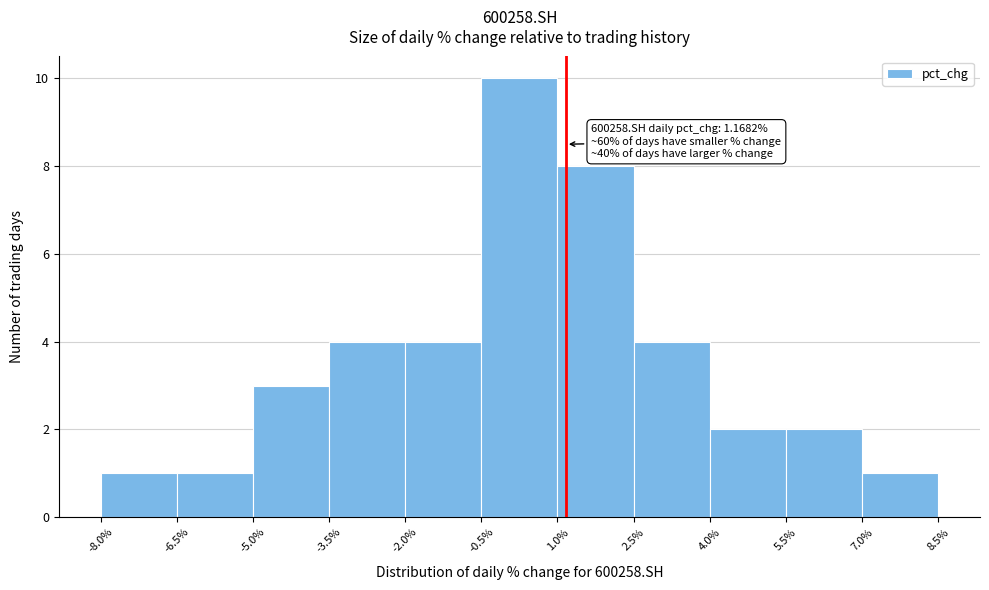

Which range on the x-axis has the tallest bar?

-0.5% to 1.0%